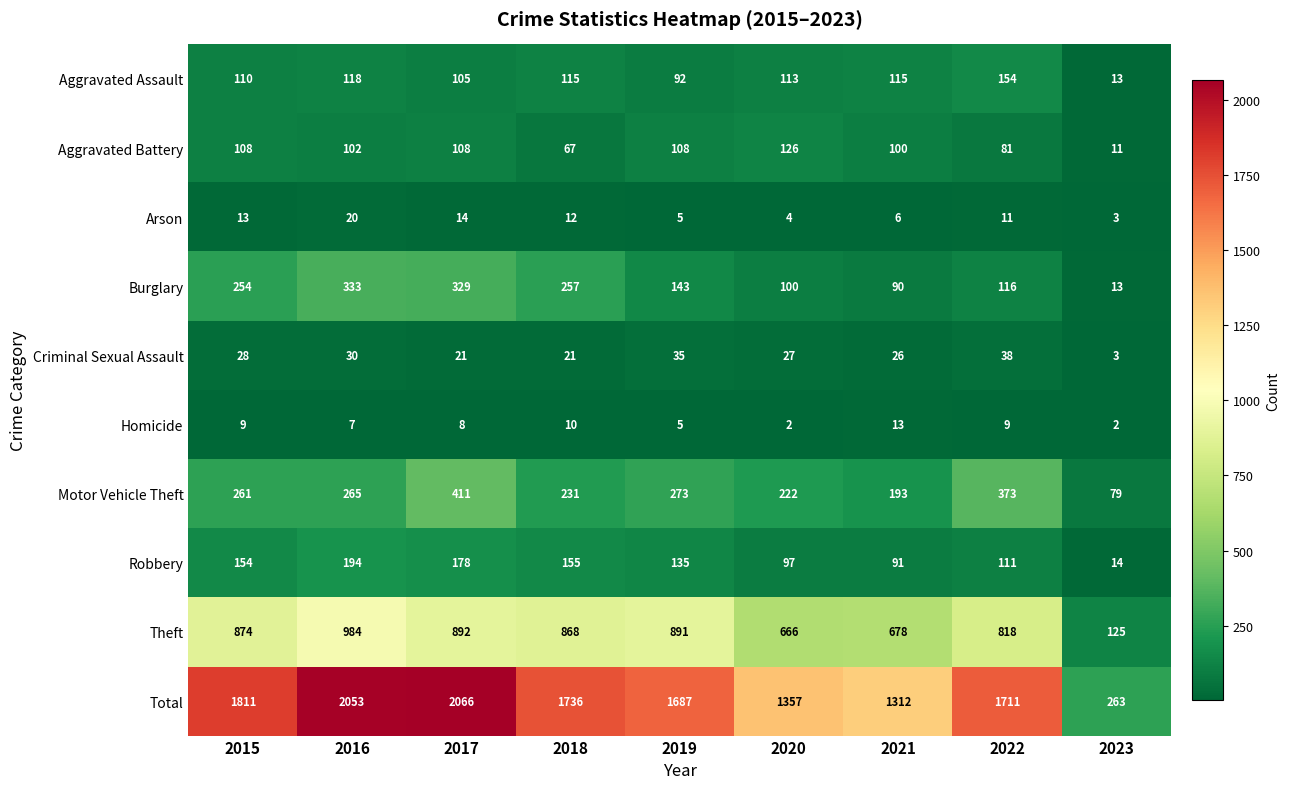

What is the difference between the maximum and minimum values in the Aggravated Battery series?

115